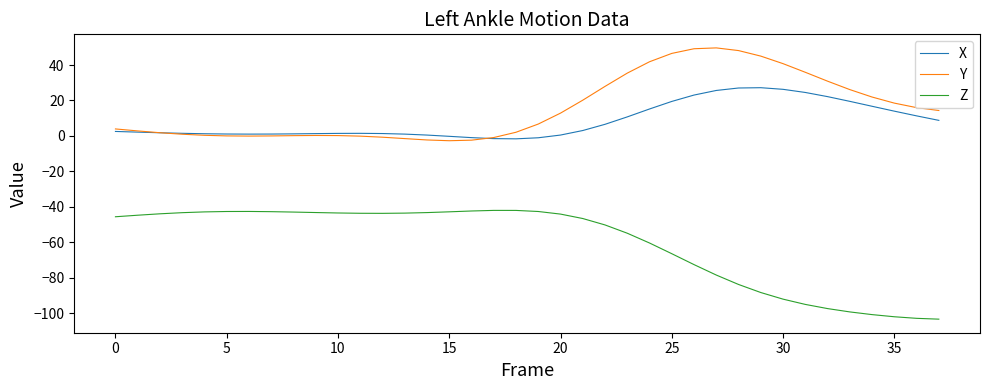

What are all the series names shown in the legend?

X, Y, Z